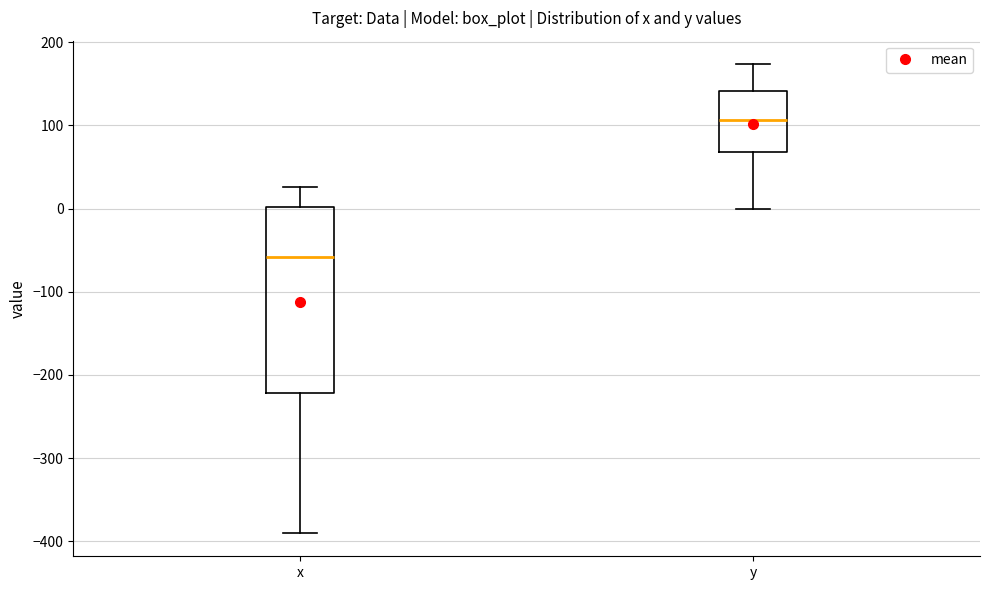

Which box is the tallest, from its lower edge to its upper edge?

x